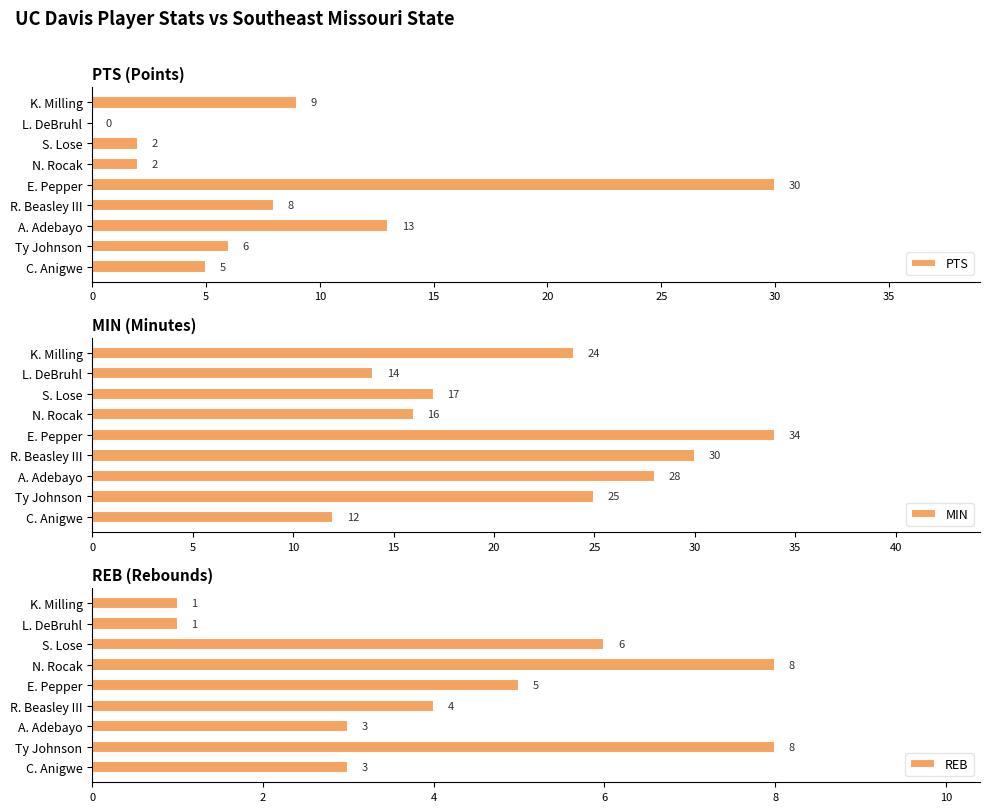

True or false: PTS has a value of 6 at A. Adebayo.

False